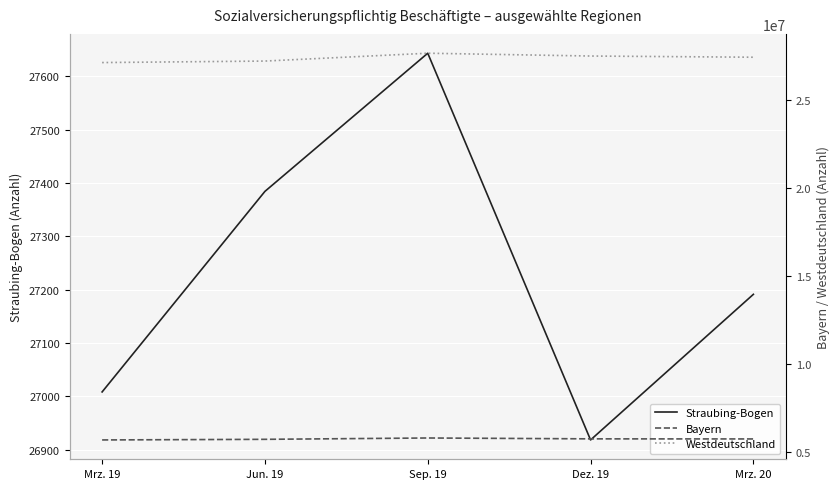

What position from the right is Mrz. 20?

1